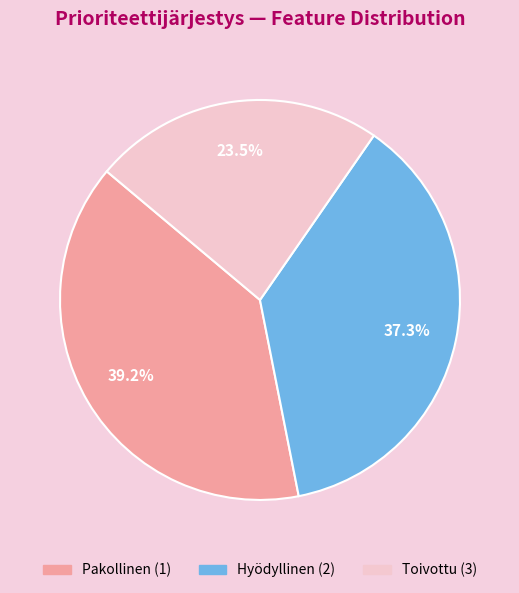

What is the largest slice in the pie chart?

Pakollinen (1)